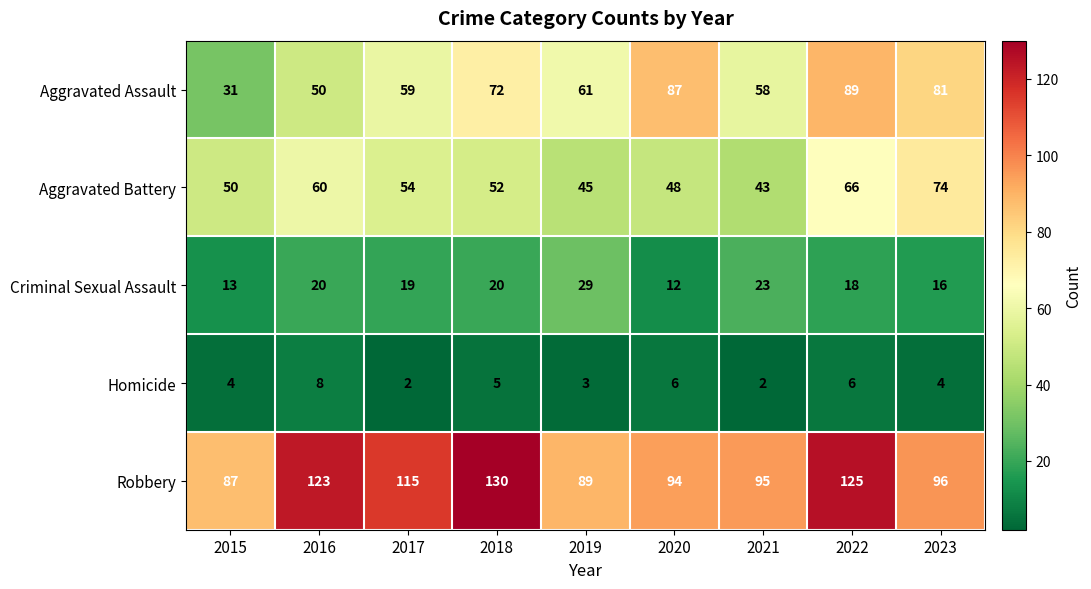

What is the greatest value displayed?

130